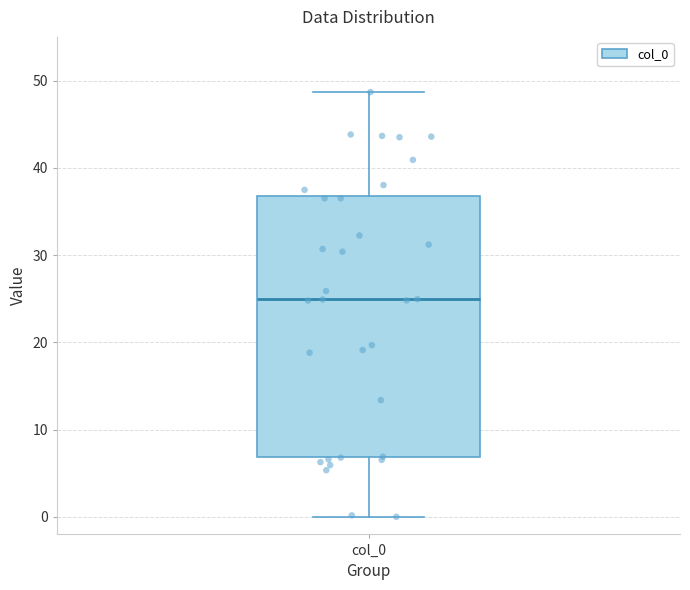

Transcribe this box plot: give where the median line is, the range the box spans, and where the two whiskers end, as read against the y-axis. The values are not printed on the chart, so give them approximately, as read against the axis.

median 25, box 7 to 37, whiskers 0 to 49